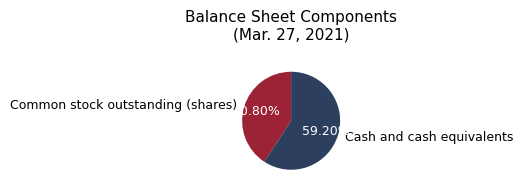

To the nearest percent, what is the difference between the largest and smallest slice percentages?

18%